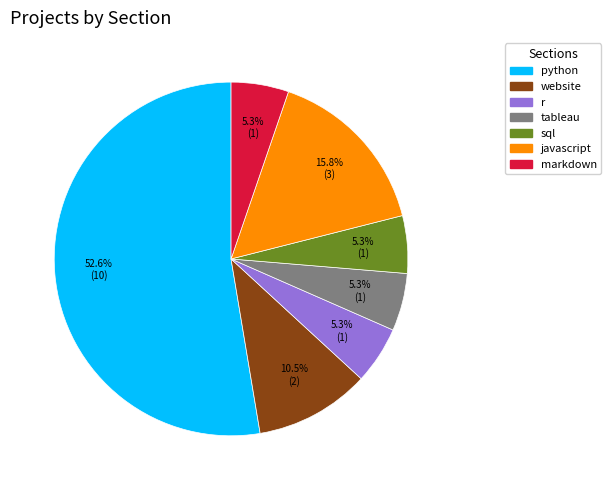

What percentage is NOT represented by sql?

94.7%